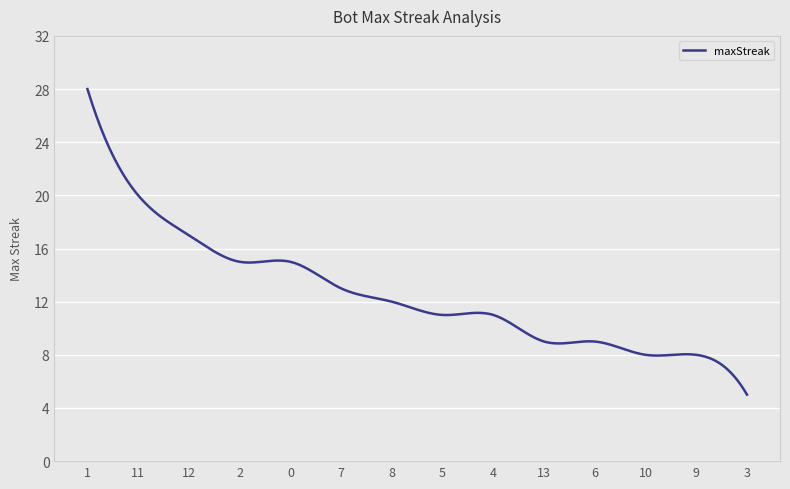

What is the smallest value displayed?

5.0